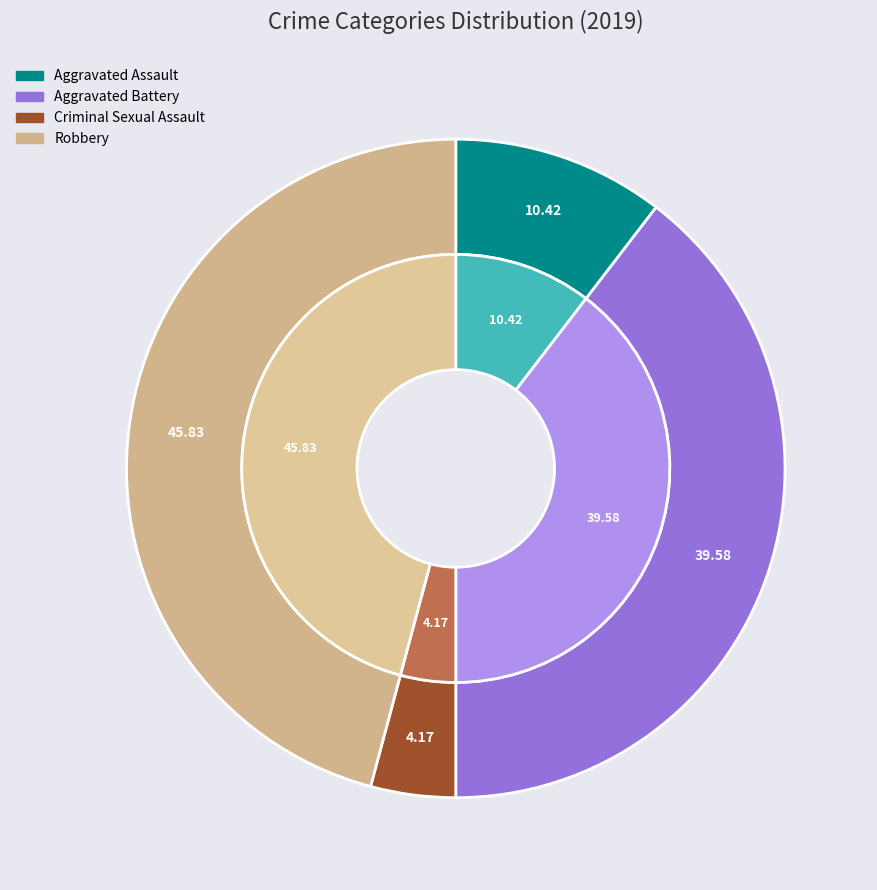

Does any single category account for the majority?

No